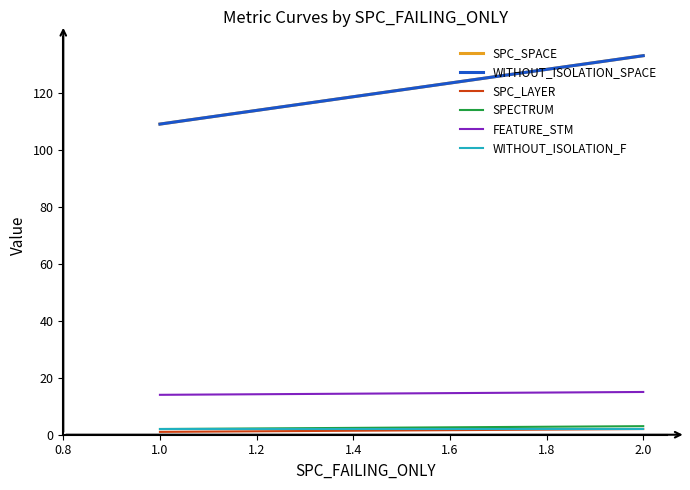

Does the chart have visible grid lines?

No